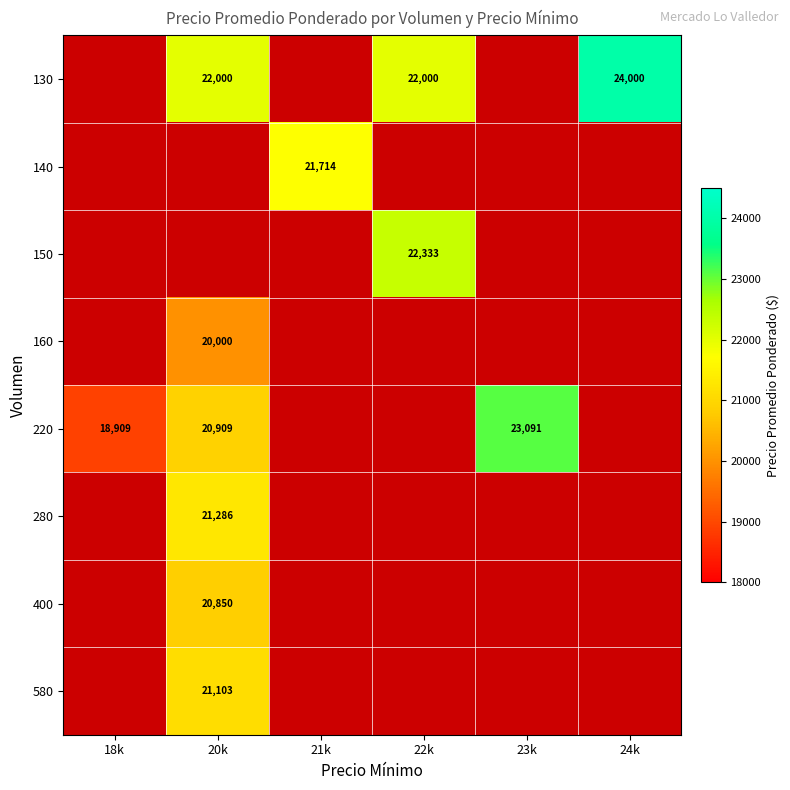

How many categories are shown in the chart?

6